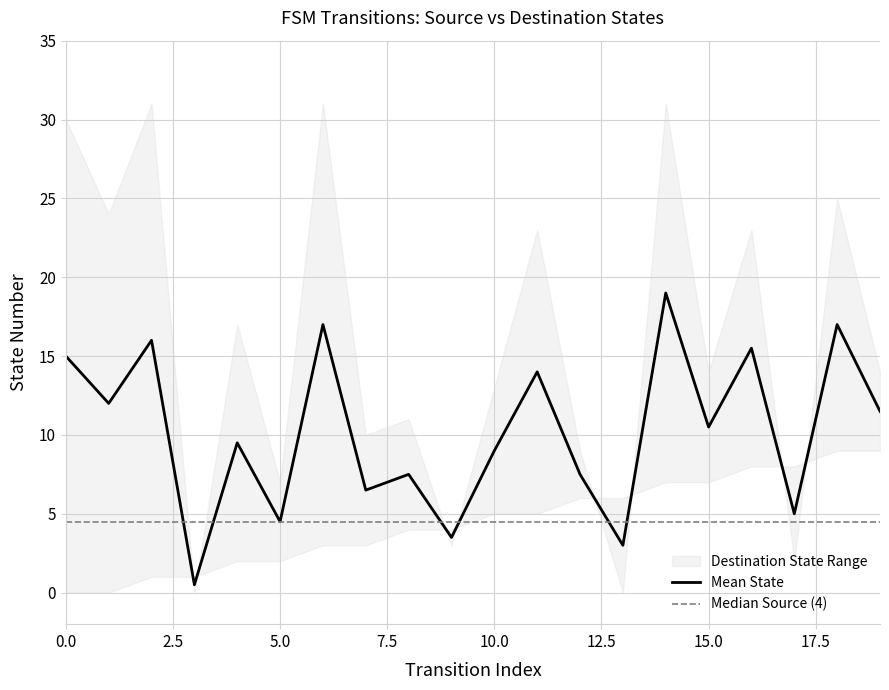

List the series in order of their overall mean, highest first.

destination_state, source_state